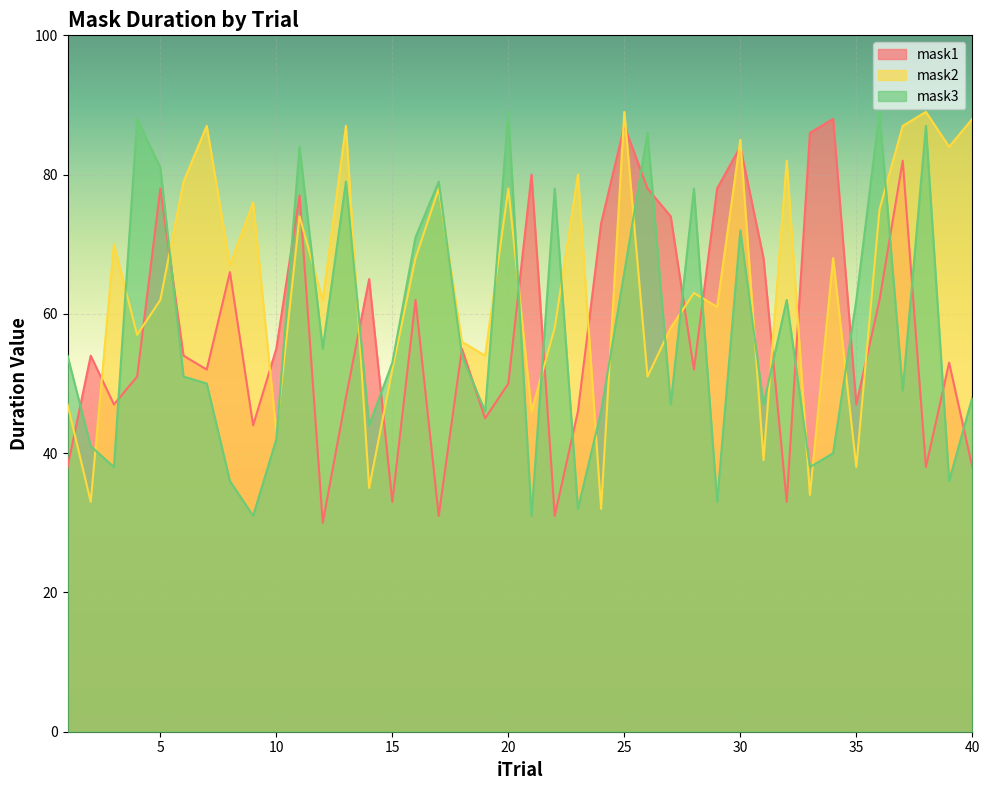

True or false: mask1 and mask2 intersect in this chart.

True